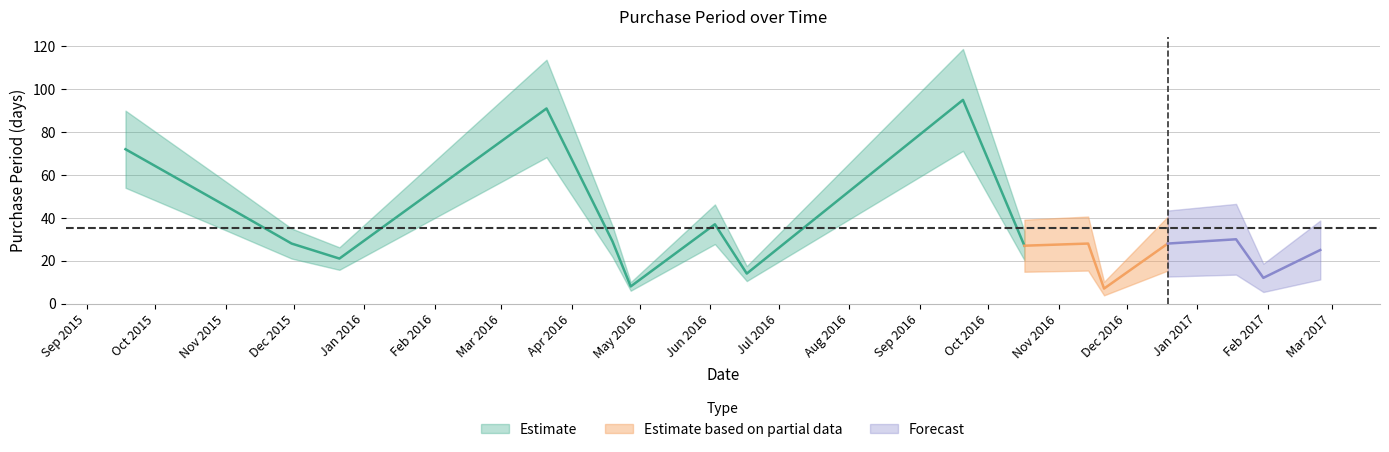

Reading left to right, what are all the values shown in this chart?

72	45	28	21	91	29	8	37	14	95	27	28	7	28	30	12	25